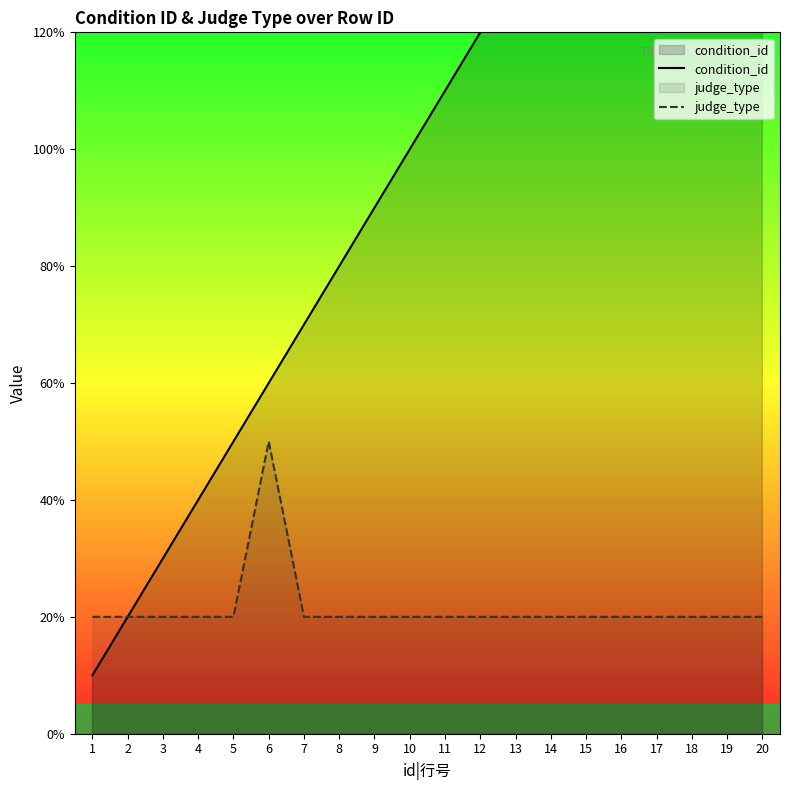

Reading left to right, extract all data points from this chart.

condition_id: 1	2	3	4	5	6	7	8	9	10	11	12	13	14	15	16	17	18	19	20
judge_type: 2	2	2	2	2	5	2	2	2	2	2	2	2	2	2	2	2	2	2	2